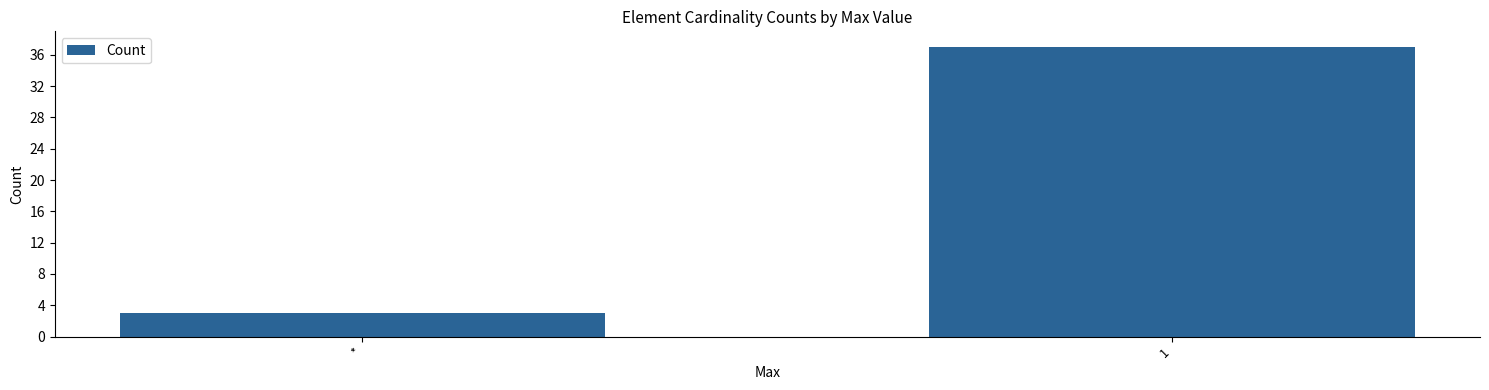

What is the label of the 2nd bar from the left?

1